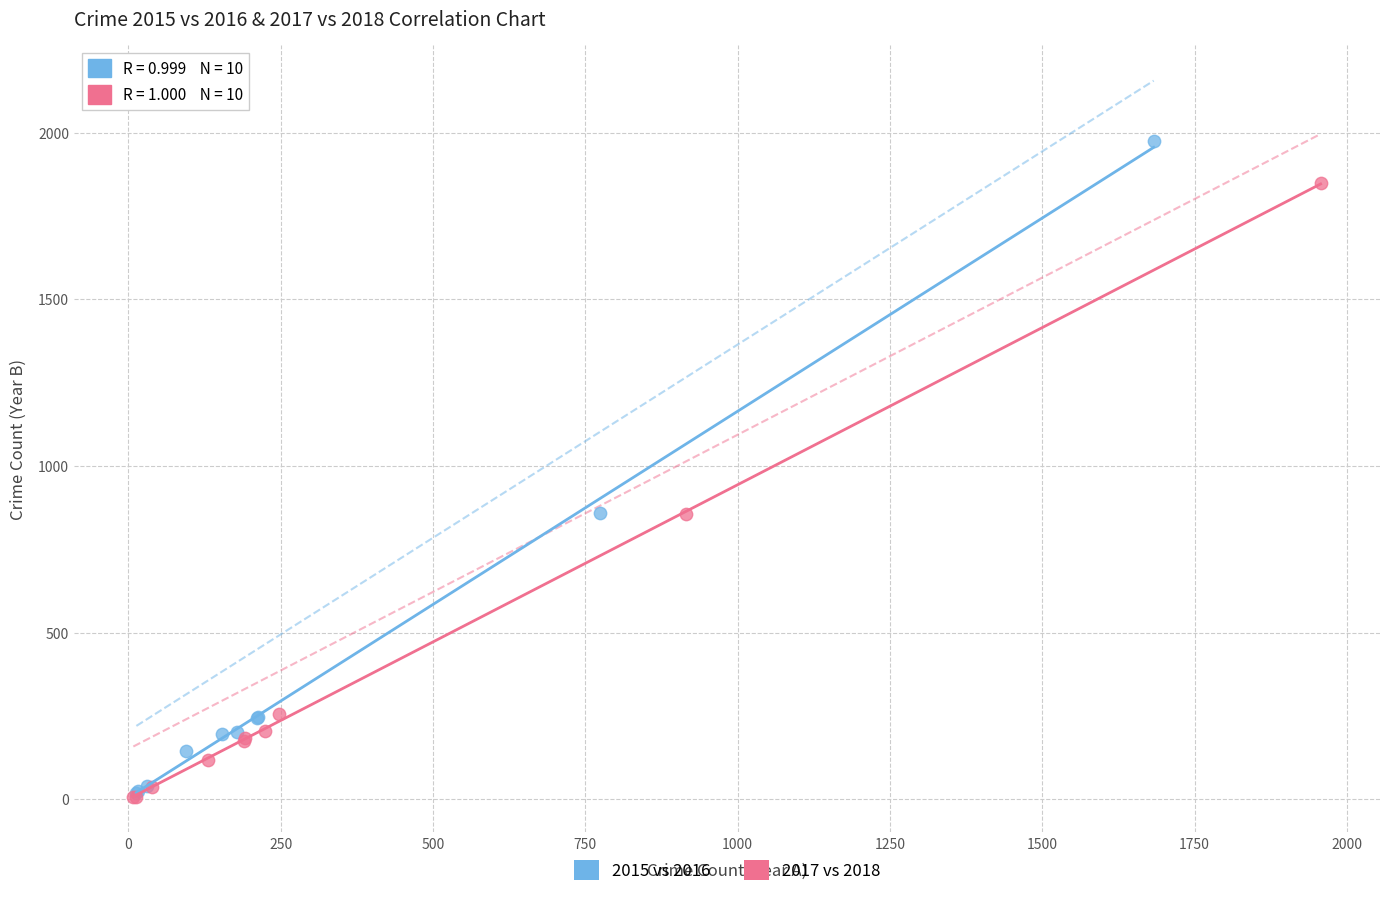

What are all the series names shown in the legend?

2015 vs 2016, 2017 vs 2018